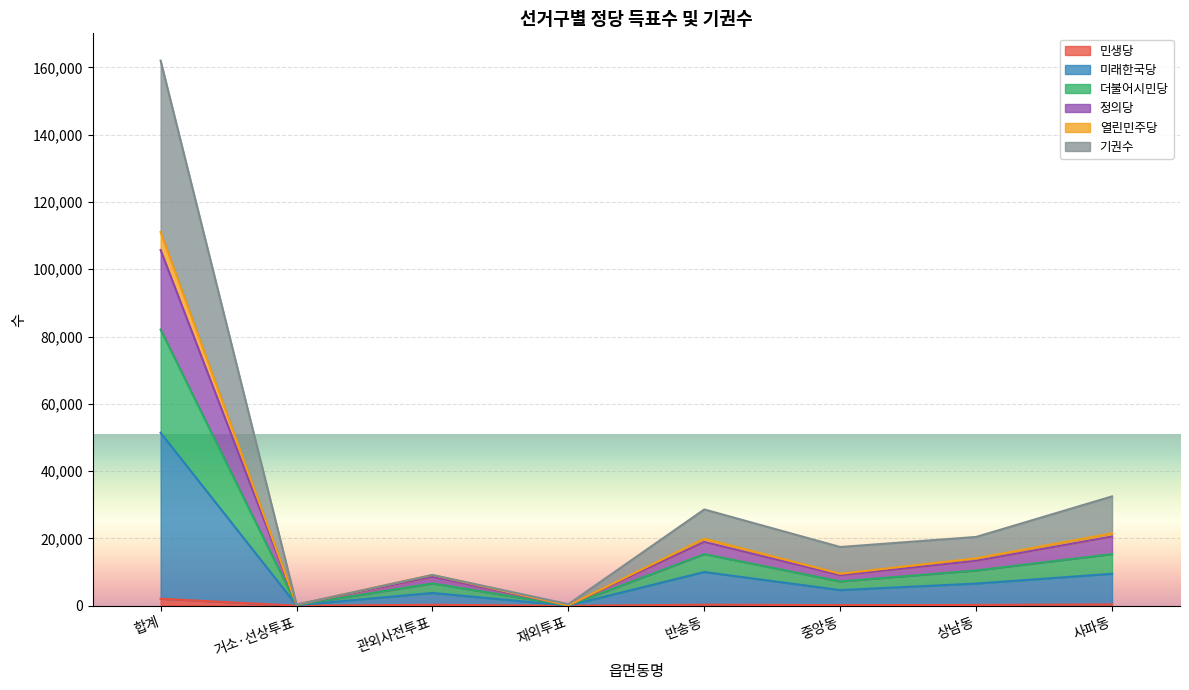

Where does the 미래한국당 series first go above 6594?

합계